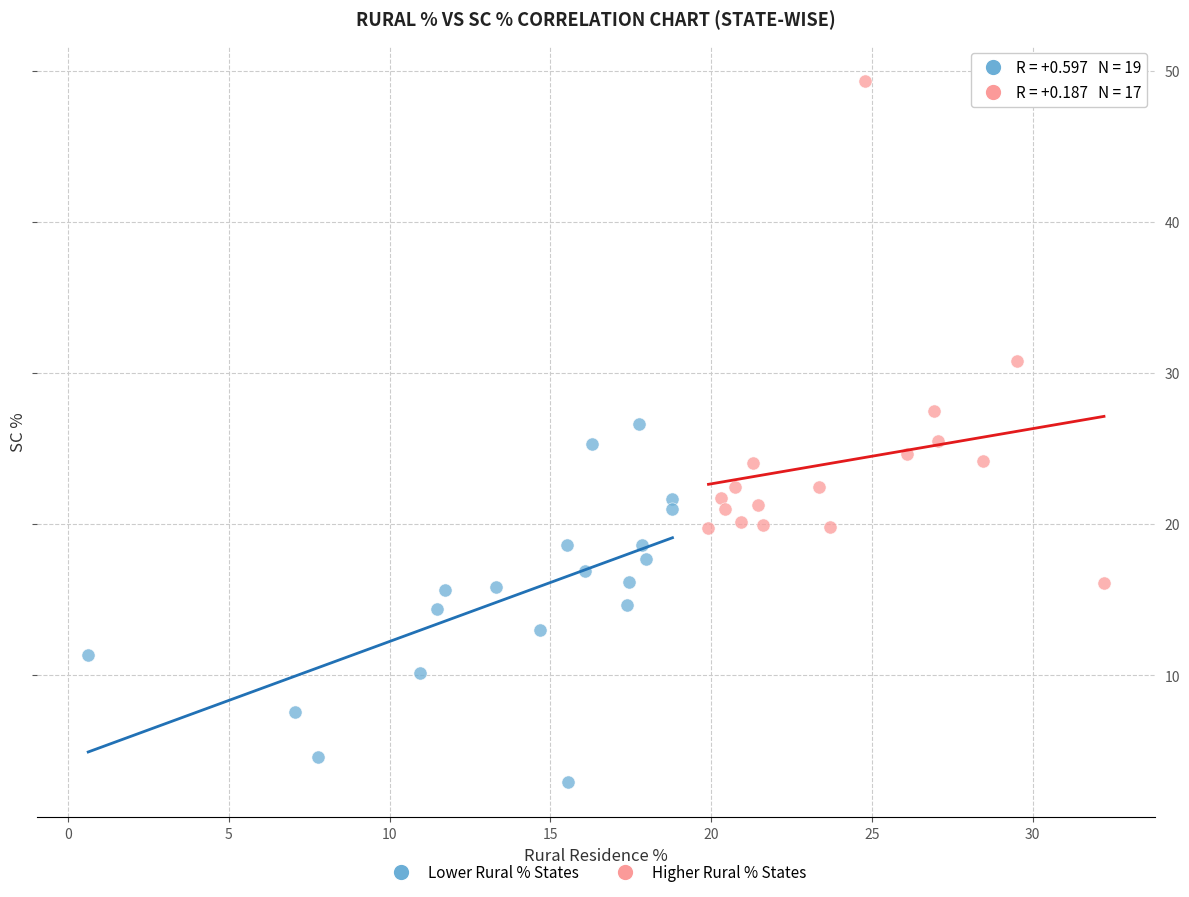

Which series reaches the minimum Y coordinate?

Lower Rural % States